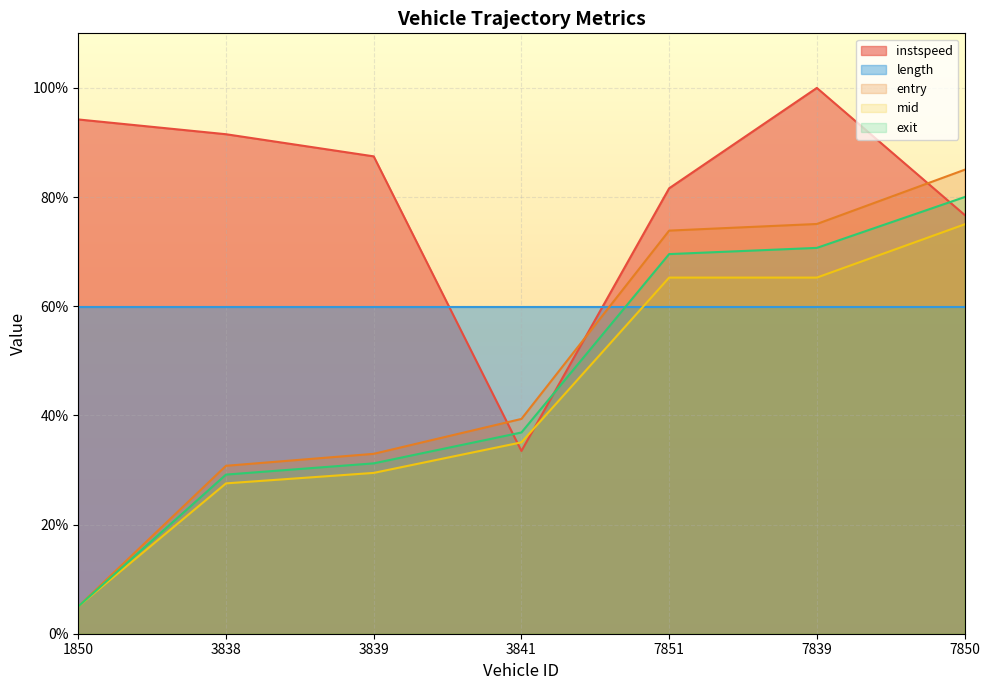

What is the difference between the highest and lowest values at 1850?

89.2